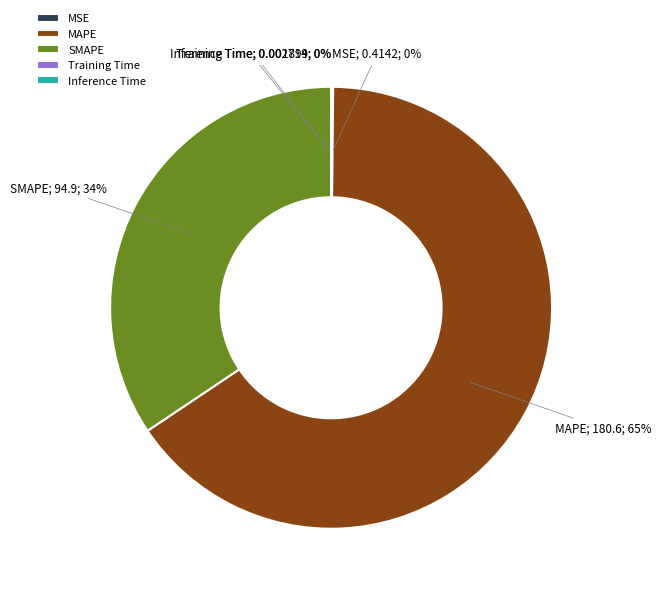

What percentage is the SMAPE slice, to the nearest percent?

34%